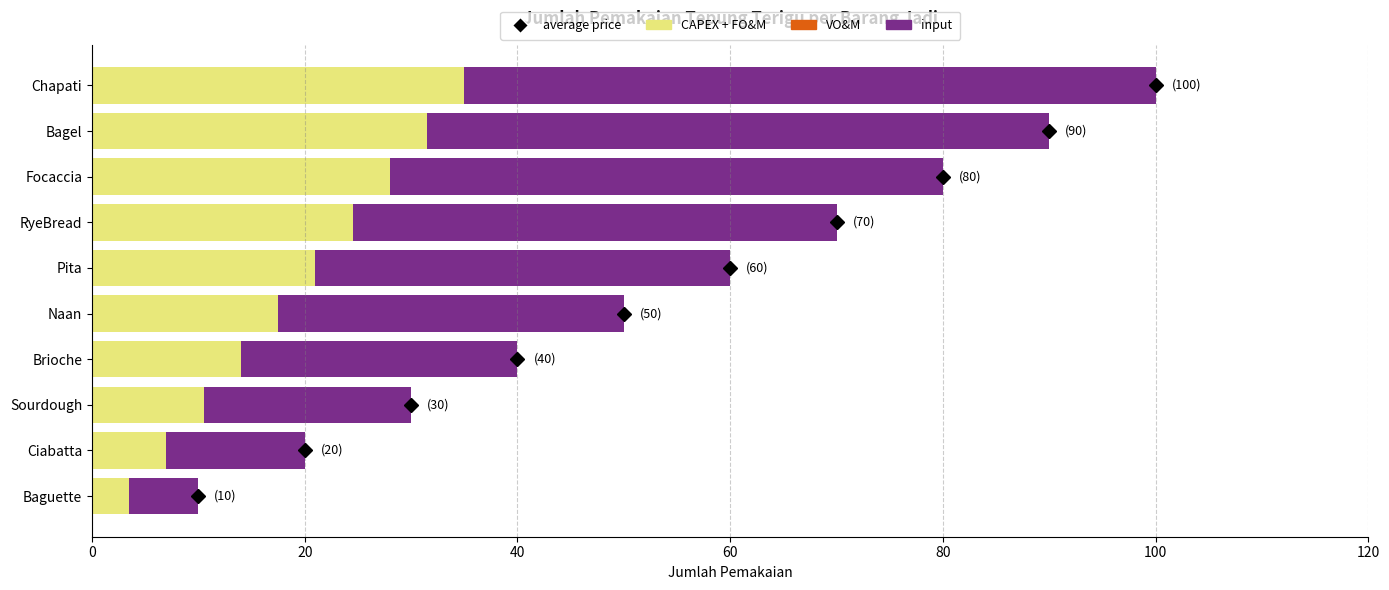

What is the difference between the maximum and minimum values in the CAPEX + FO&M series?

31.5